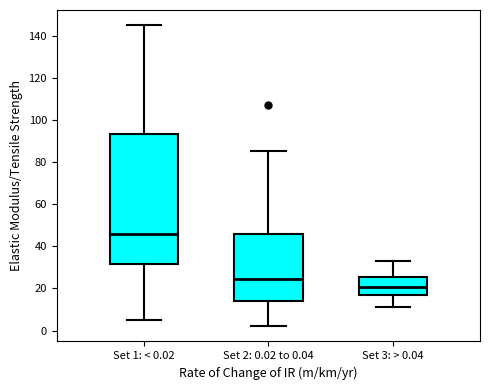

Which box has the lowest median line?

Set 3: > 0.04